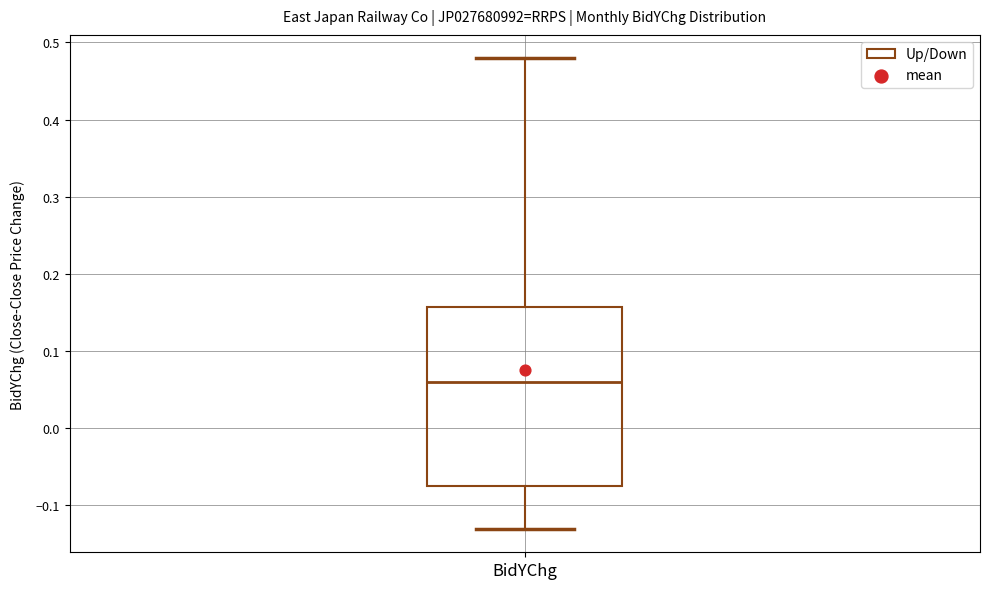

Transcribe this box plot: give where the median line is, the range the box spans, and where the two whiskers end, as read against the y-axis. The values are not printed on the chart, so give them approximately, as read against the axis.

median 0.06, box -0.08 to 0.16, whiskers -0.13 to 0.48